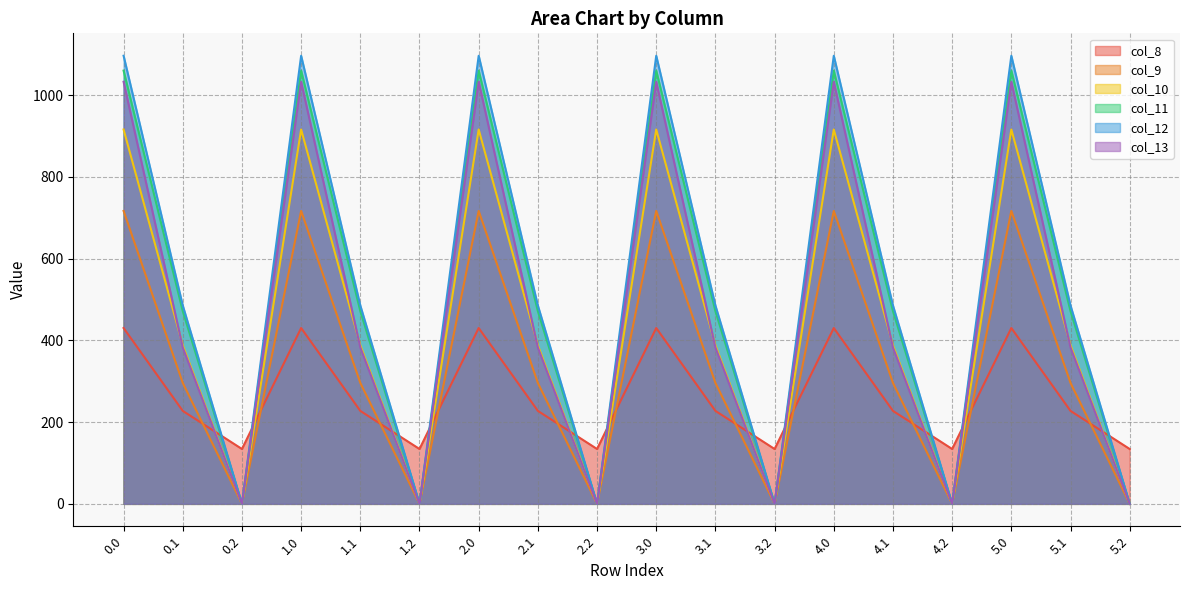

Between which two adjacent categories do col_8 and col_12 first intersect?

0.1 and 0.2